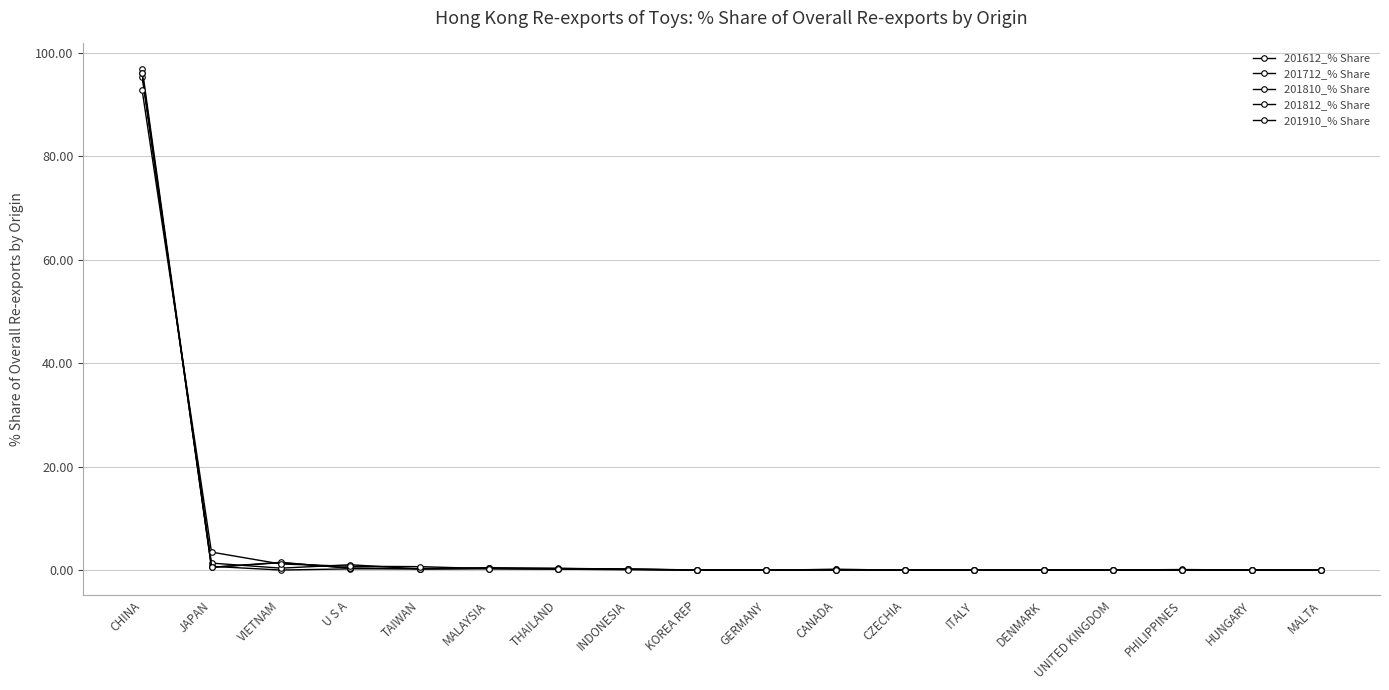

True or false: 201612_% Share has more than 1 interior local peaks.

True